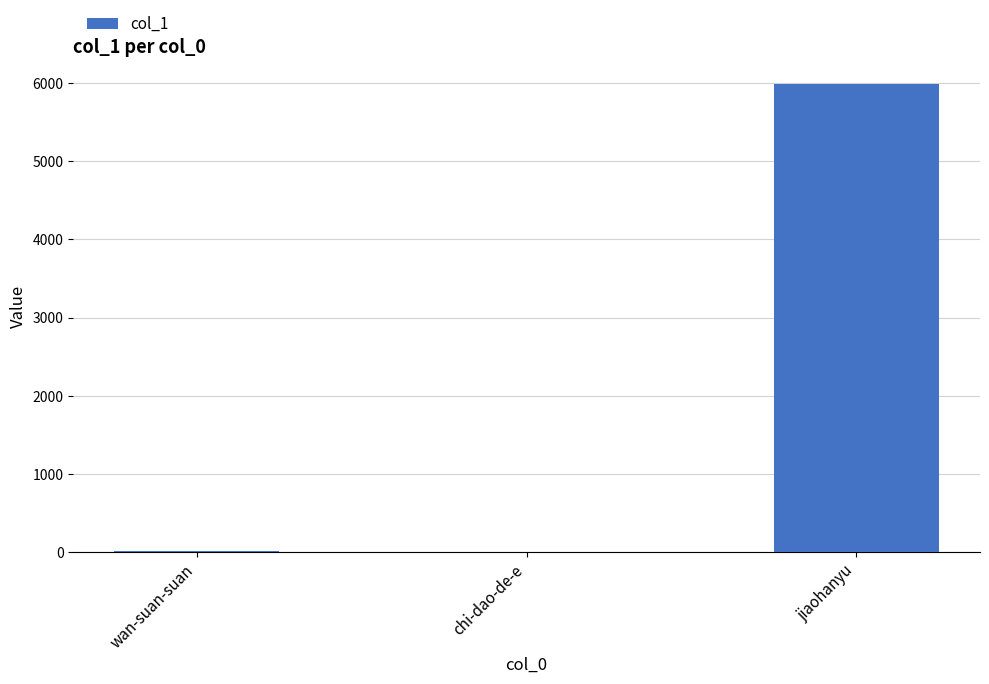

Is it true that the value at wan-suan-suan is 15?

True